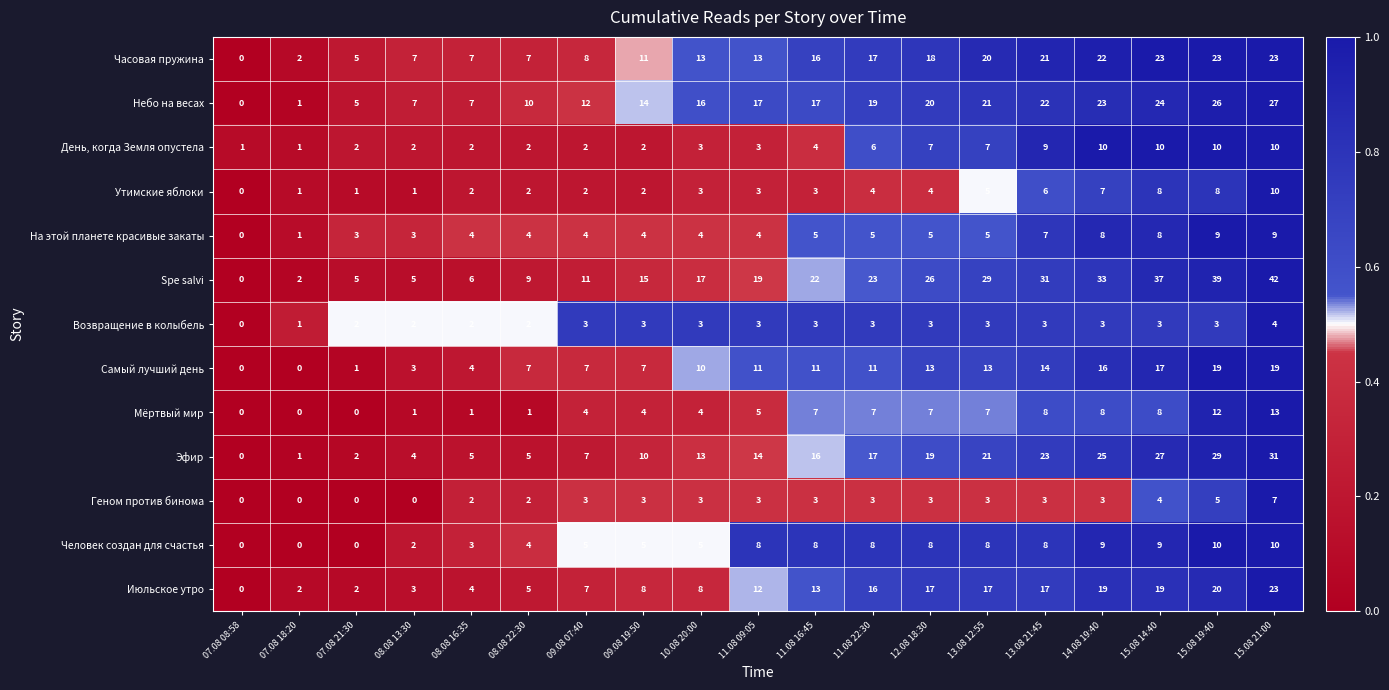

What is the sum of the Мёртвый мир values at 15.08 21:00 and 11.08 09:05?

18